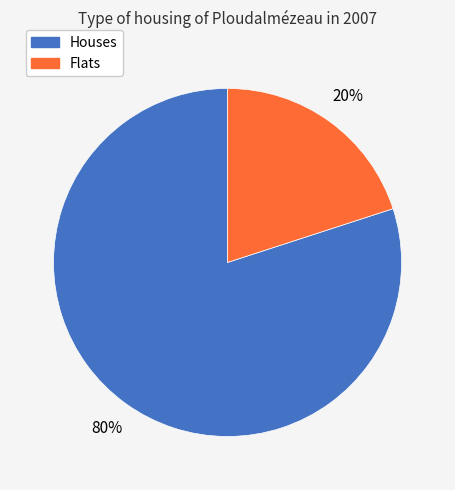

To the nearest percent, what is the average slice percentage?

50%